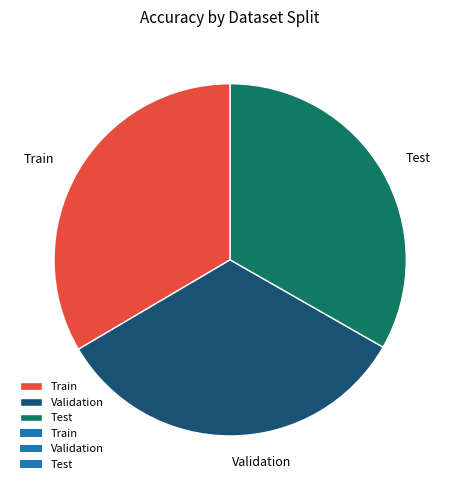

Is Test the majority of the pie?

No